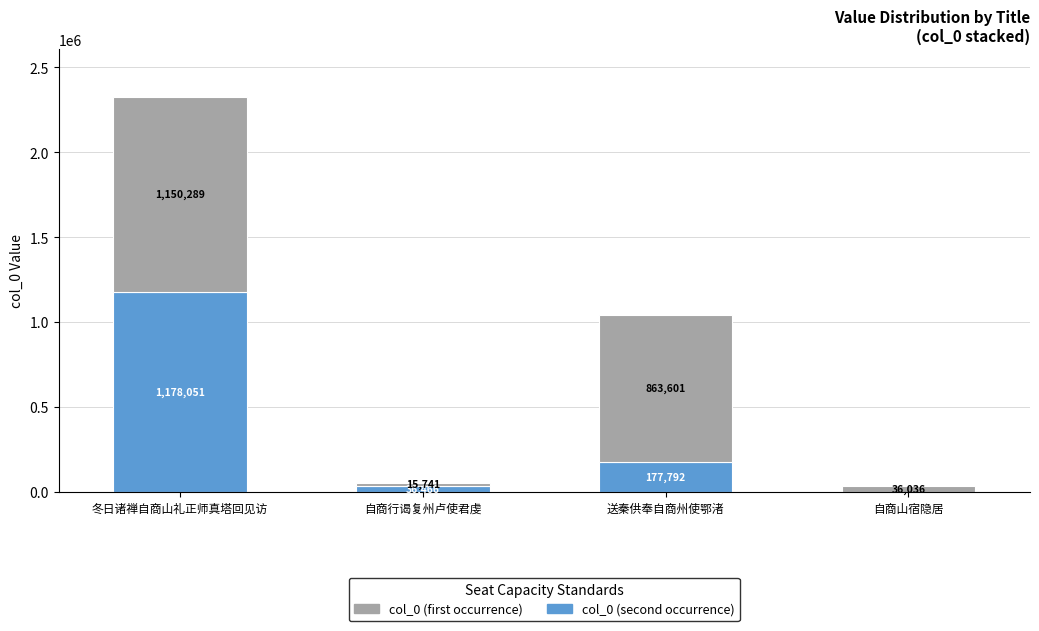

At which category is the sum across all series the highest?

冬日诸禅自商山礼正师真塔回见访